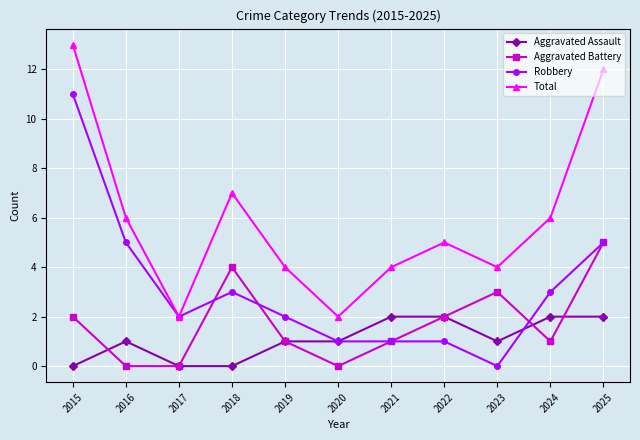

Reading left to right, extract all data points from this chart.

Aggravated Assault: 0	1	0	0	1	1	2	2	1	2	2
Aggravated Battery: 2	0	0	4	1	0	1	2	3	1	5
Robbery: 11	5	2	3	2	1	1	1	0	3	5
Total: 13	6	2	7	4	2	4	5	4	6	12